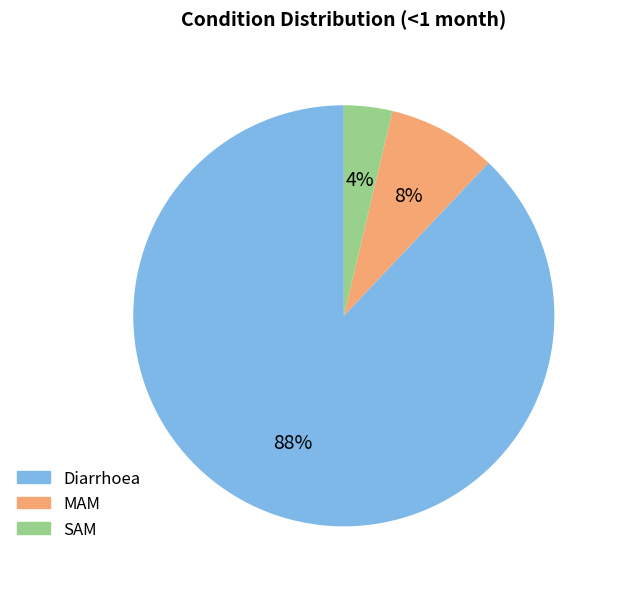

Is it true that MAM is 19% of the pie?

False